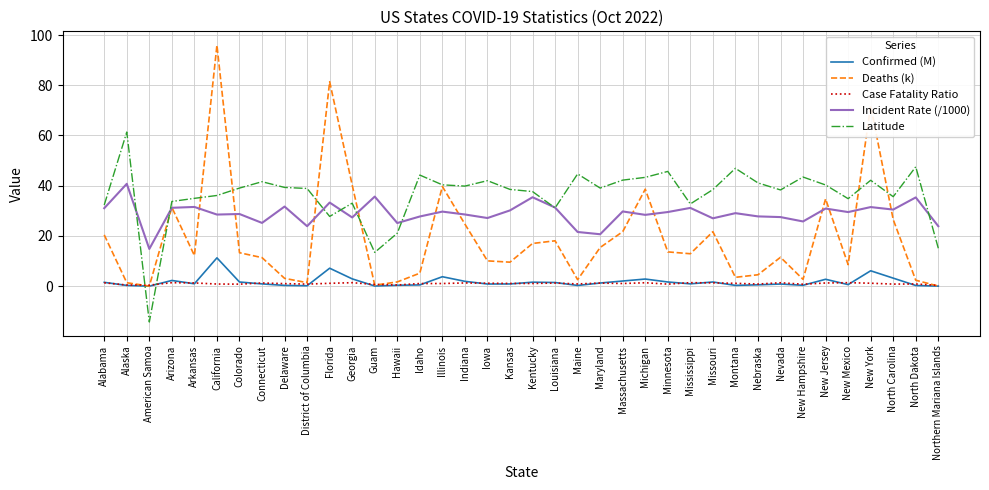

Which category has the highest value across all series?

California